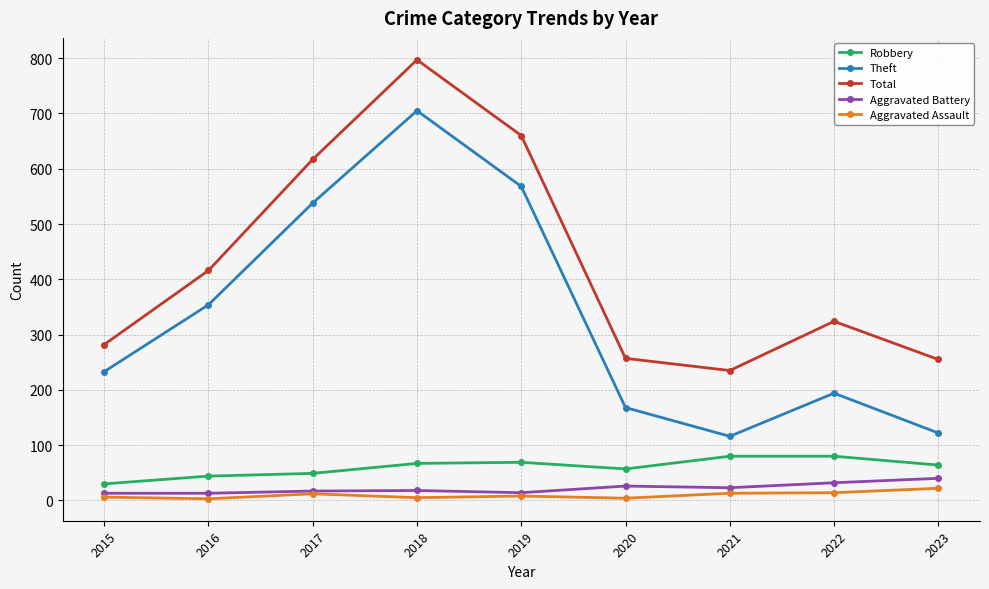

How many lines are shown in the chart?

5